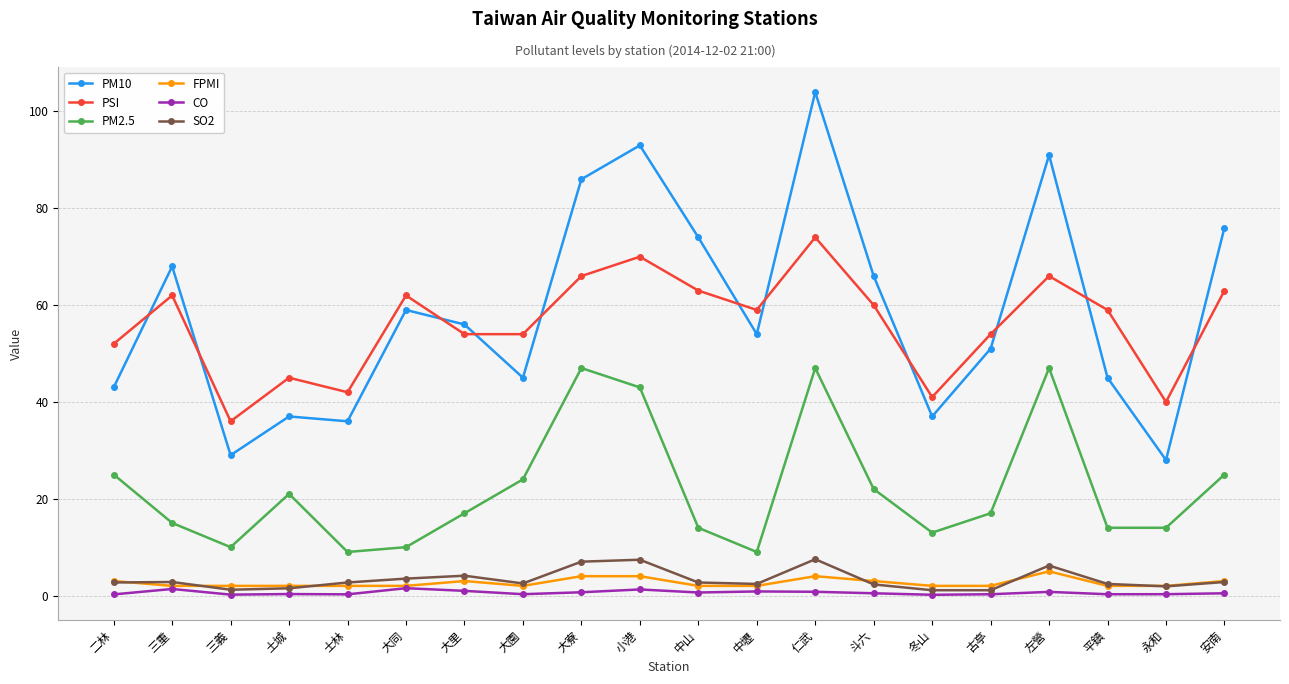

True or false: PSI and PM2.5 cross at least once.

False